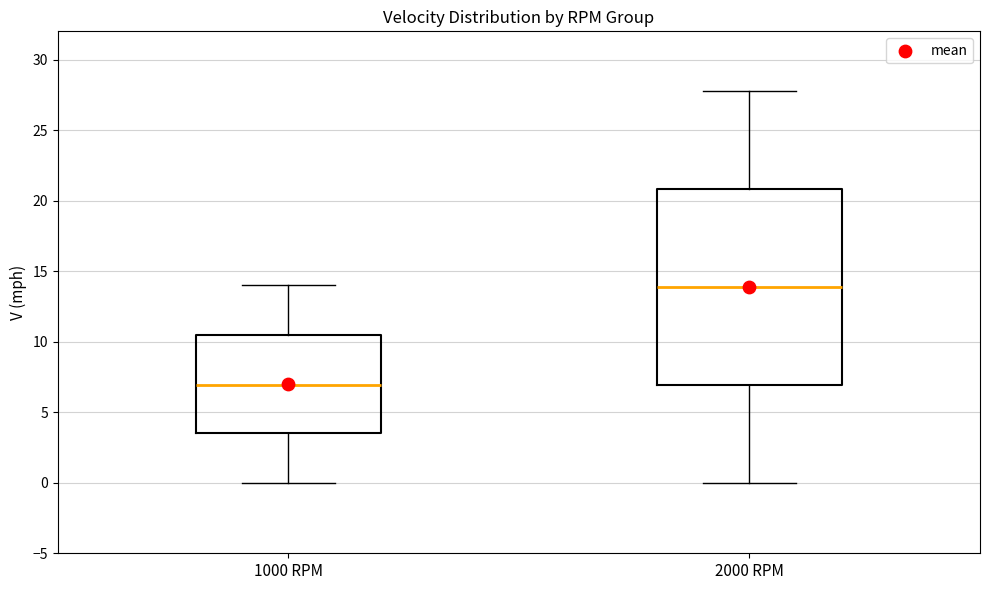

Which box's median line is the lowest?

1000 RPM